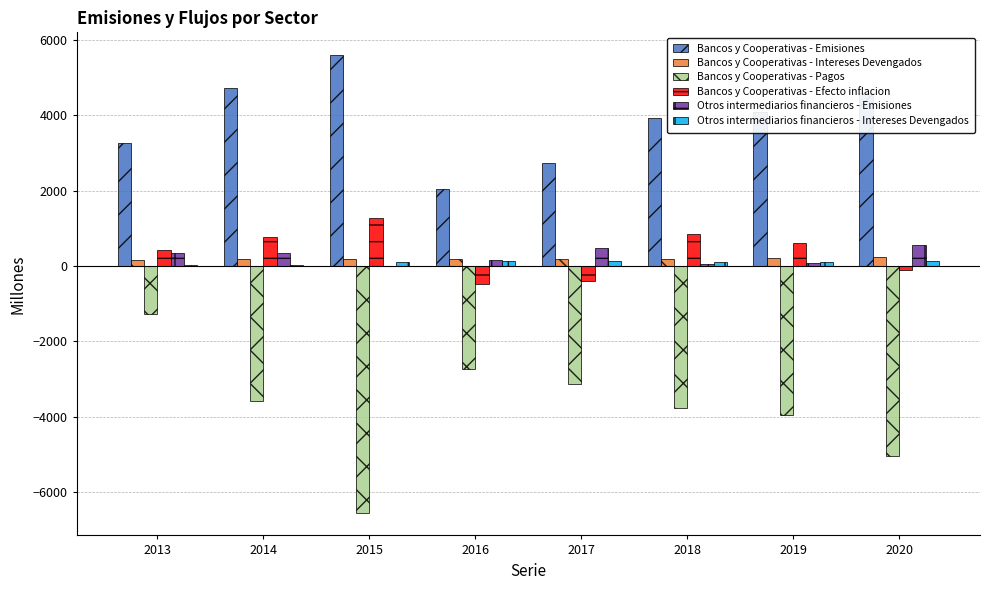

Which label corresponds to the largest value in the chart?

2015